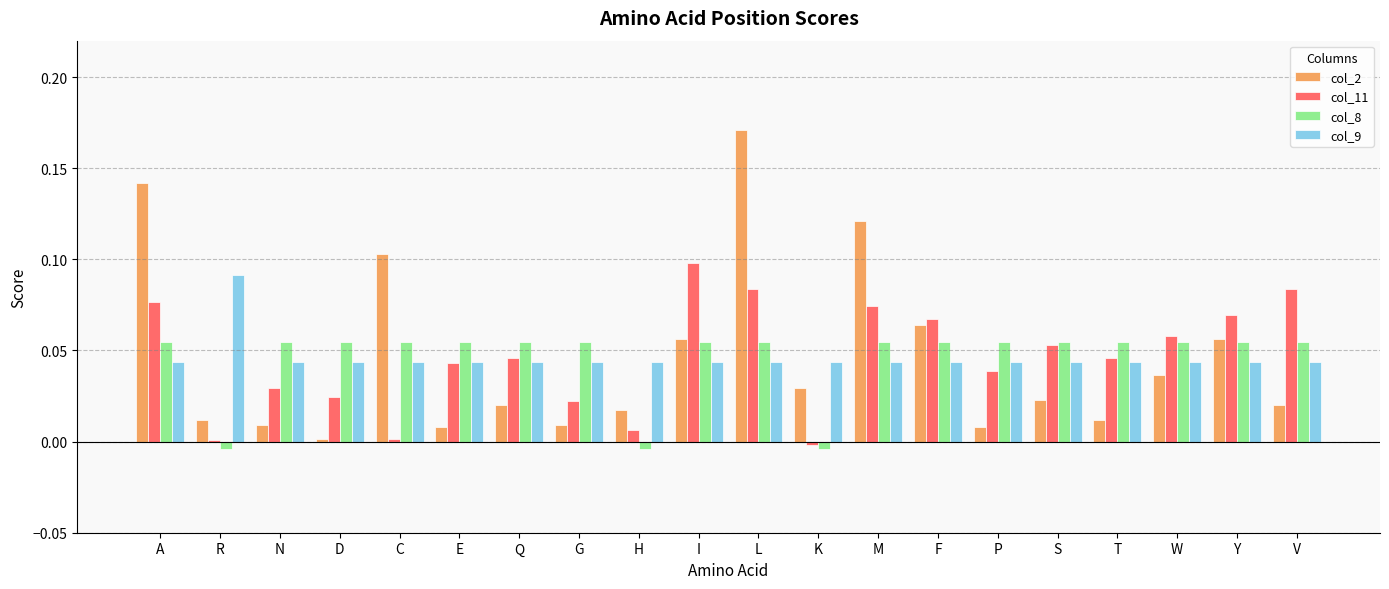

What are all the series names shown in the legend?

col_2, col_11, col_8, col_9